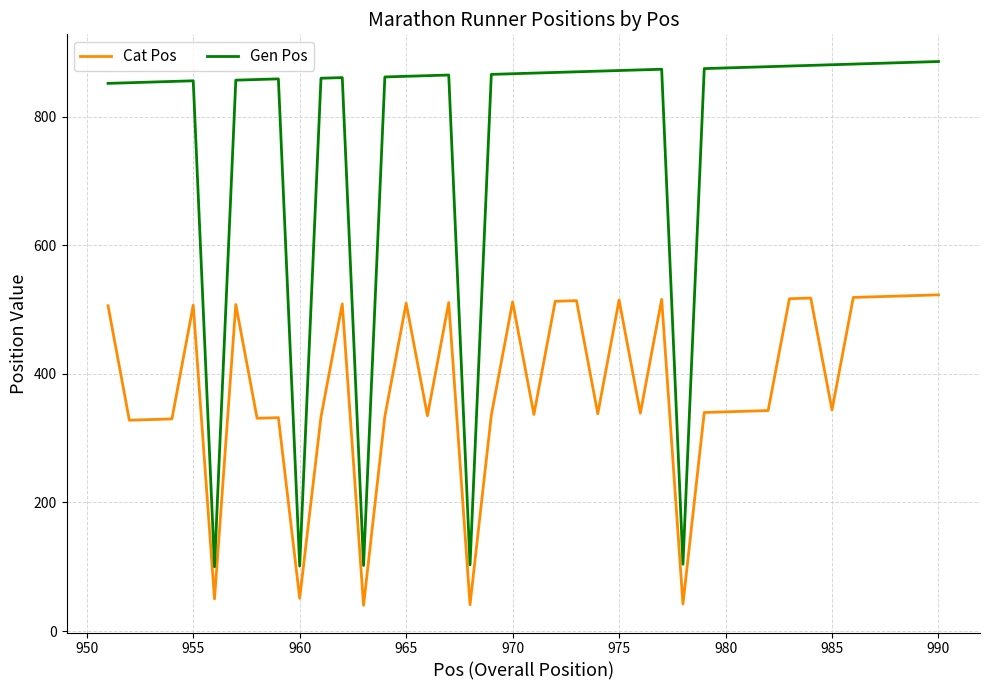

True or false: Gen Pos has more than 1 interior local peaks.

True